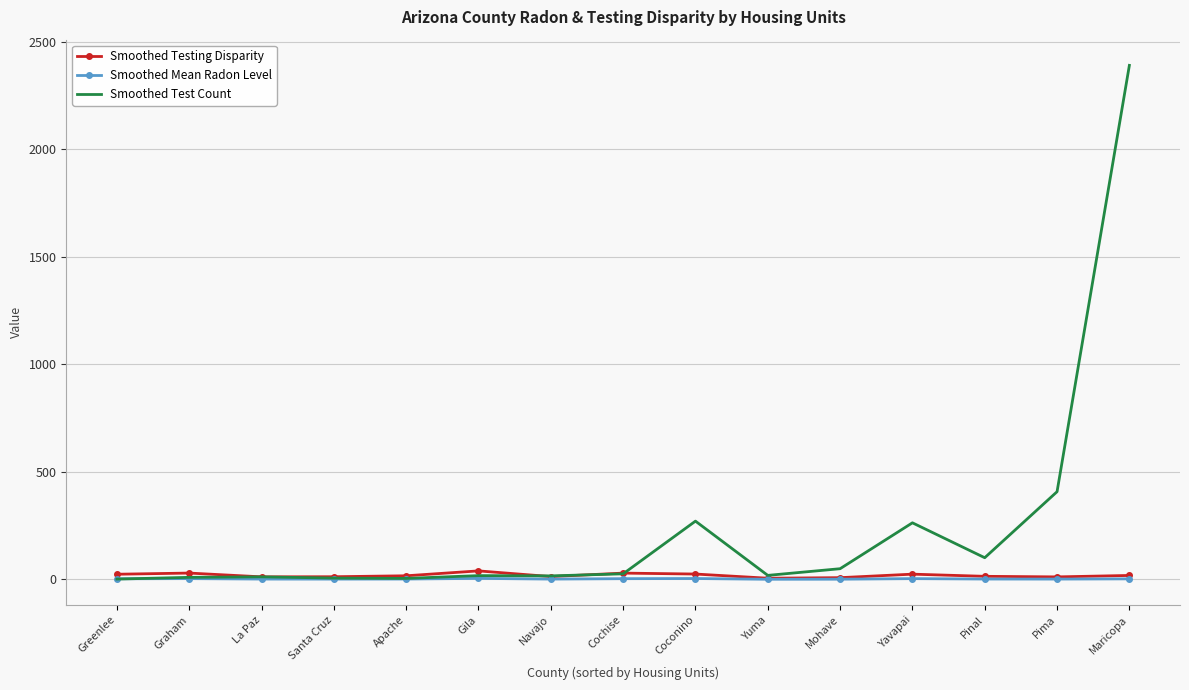

What position from the right is Maricopa?

1